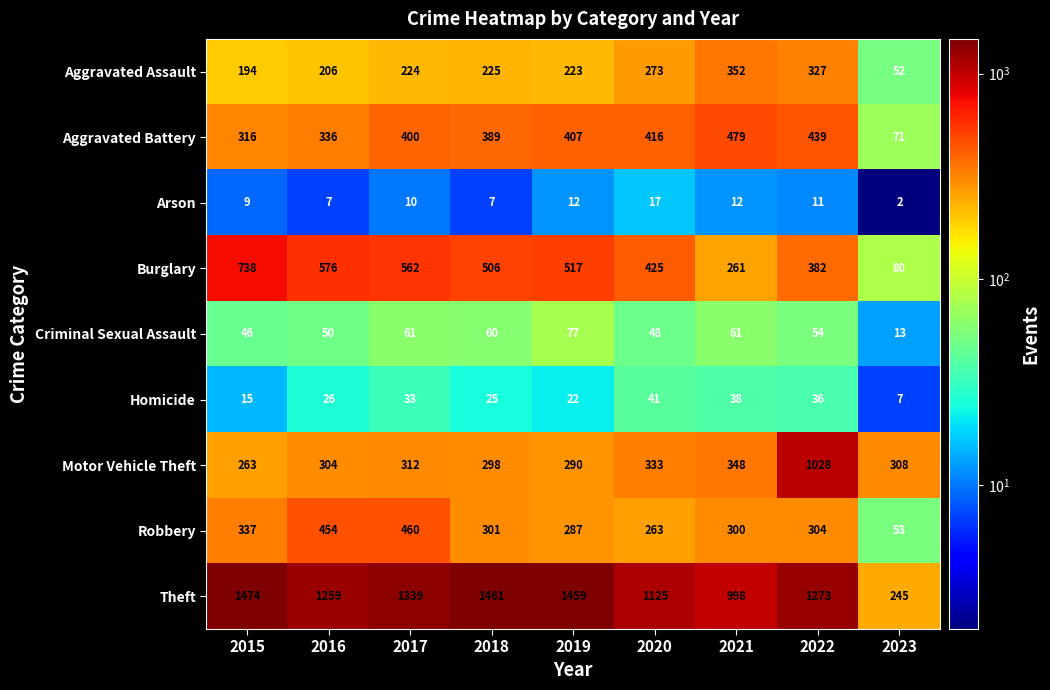

The value of Aggravated Battery at 2018 is 389. True or false?

True